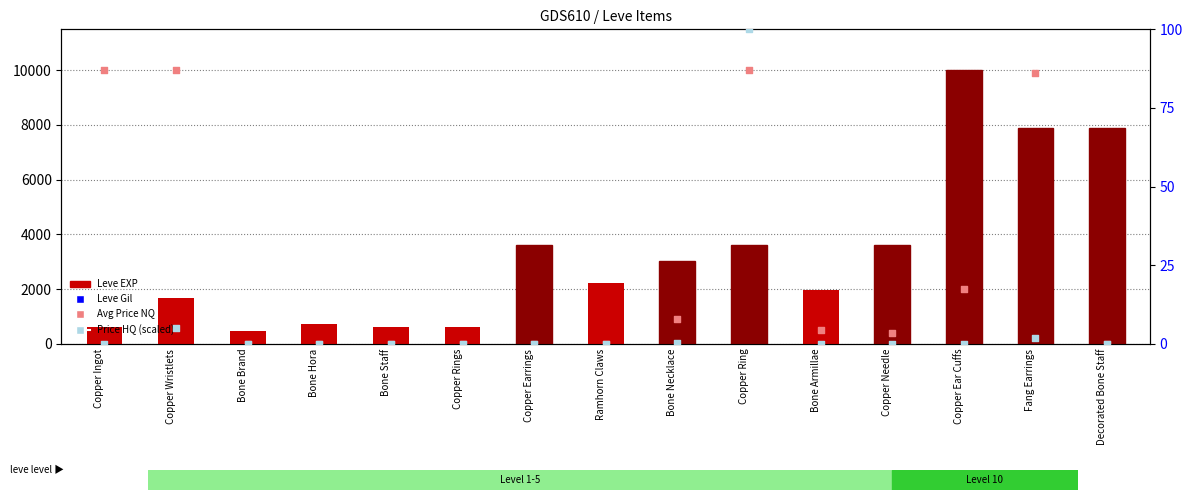

What are all the series names shown in the legend?

Leve EXP, Avg Price (NQ), Leve Gil, Price HQ (scaled)